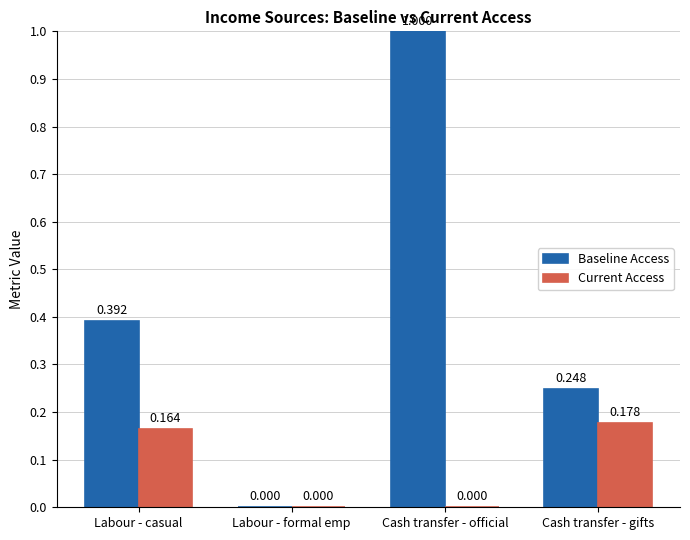

What is the sum of the Baseline Access values at Cash transfer - gifts and Labour - casual?

0.6